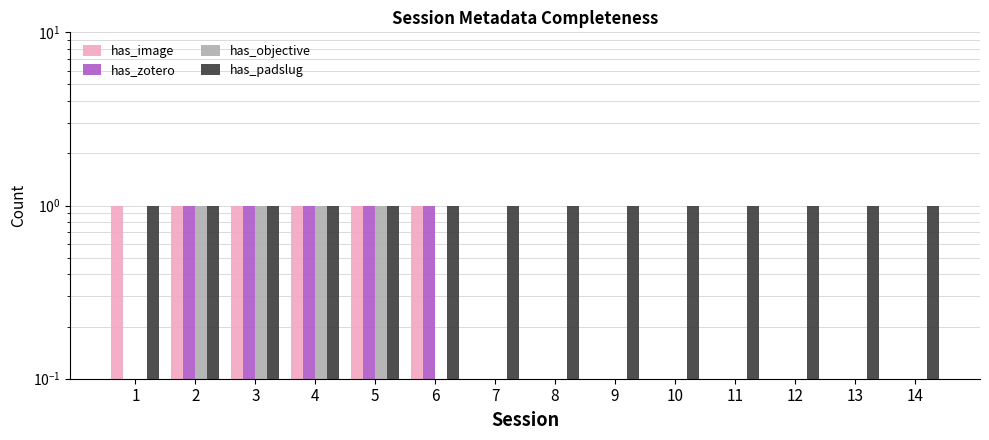

Between 12 and 1, which is larger?

1